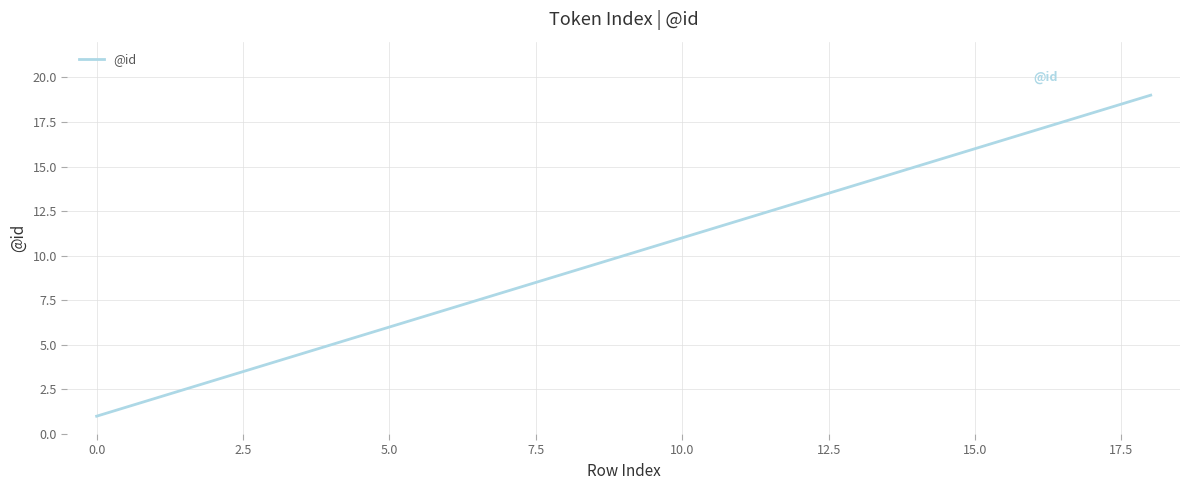

What is the difference between the maximum and minimum values?

18